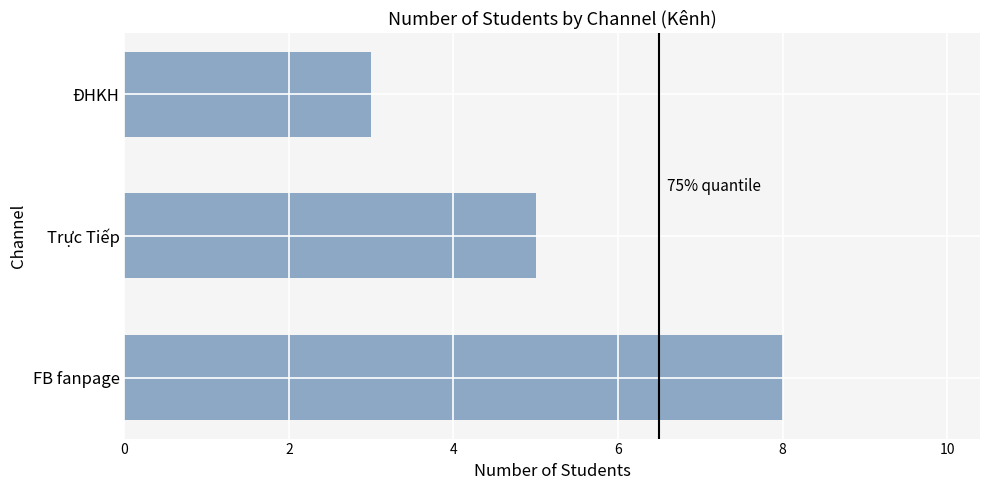

Between FB fanpage and Trực Tiếp, which is larger?

FB fanpage